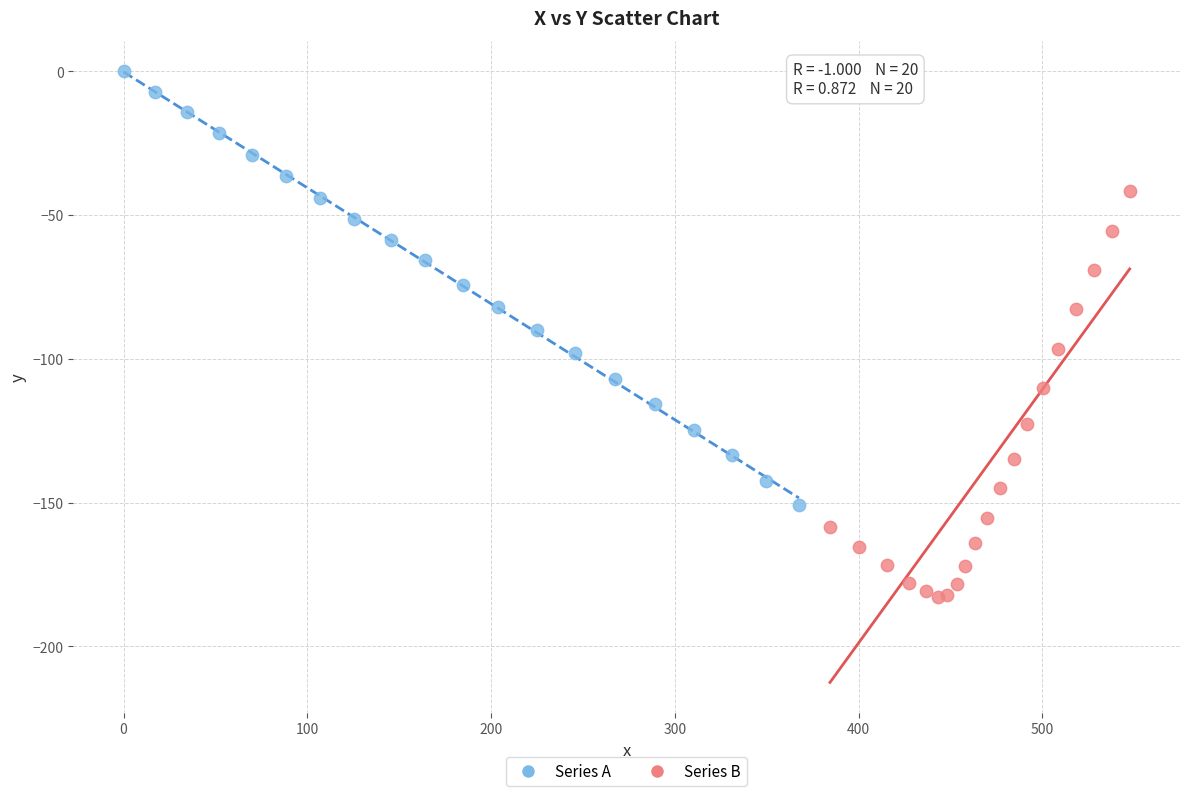

Which series contains the lowest Y value?

Series B